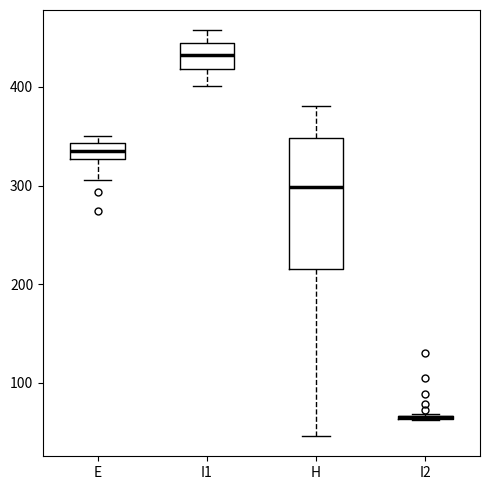

Where is the upper edge of the box for H on the y-axis? The values are not printed on the chart, so give them approximately, as read against the axis.

350